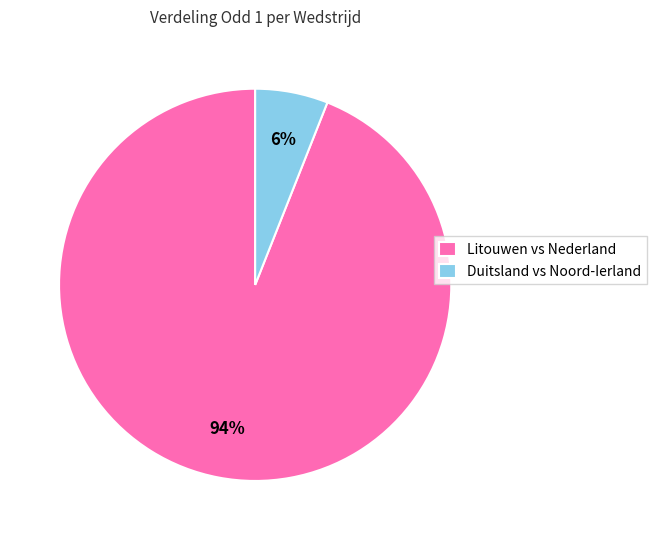

To the nearest percent, what is the difference between the largest and smallest slice percentages?

88%